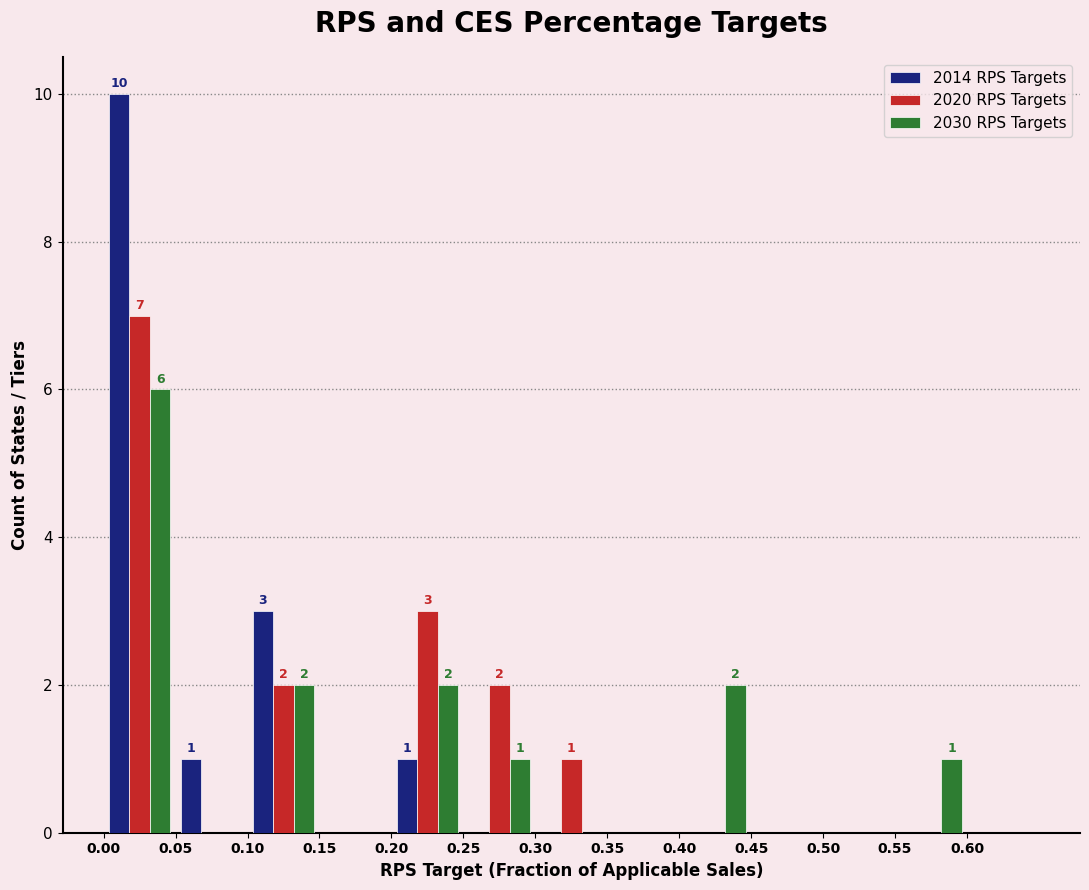

In the 2030 RPS Targets series, which range on the x-axis has the tallest bar?

0.00 to 0.05